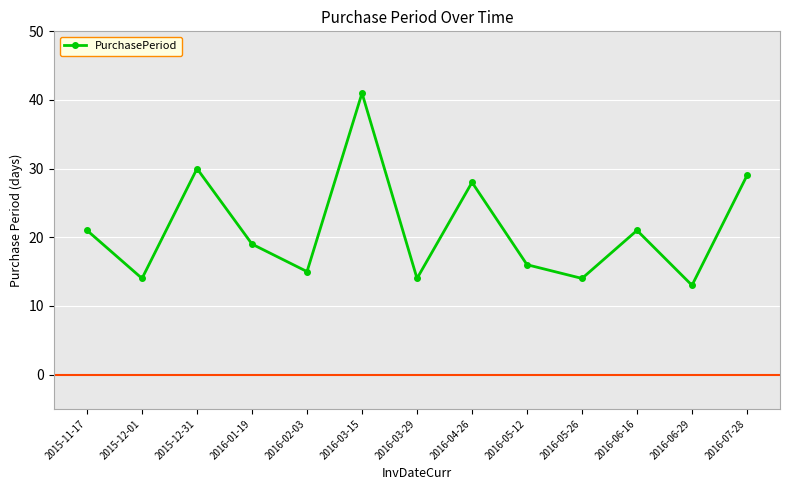

Is it true that the value at 2015-12-01 is 24?

False